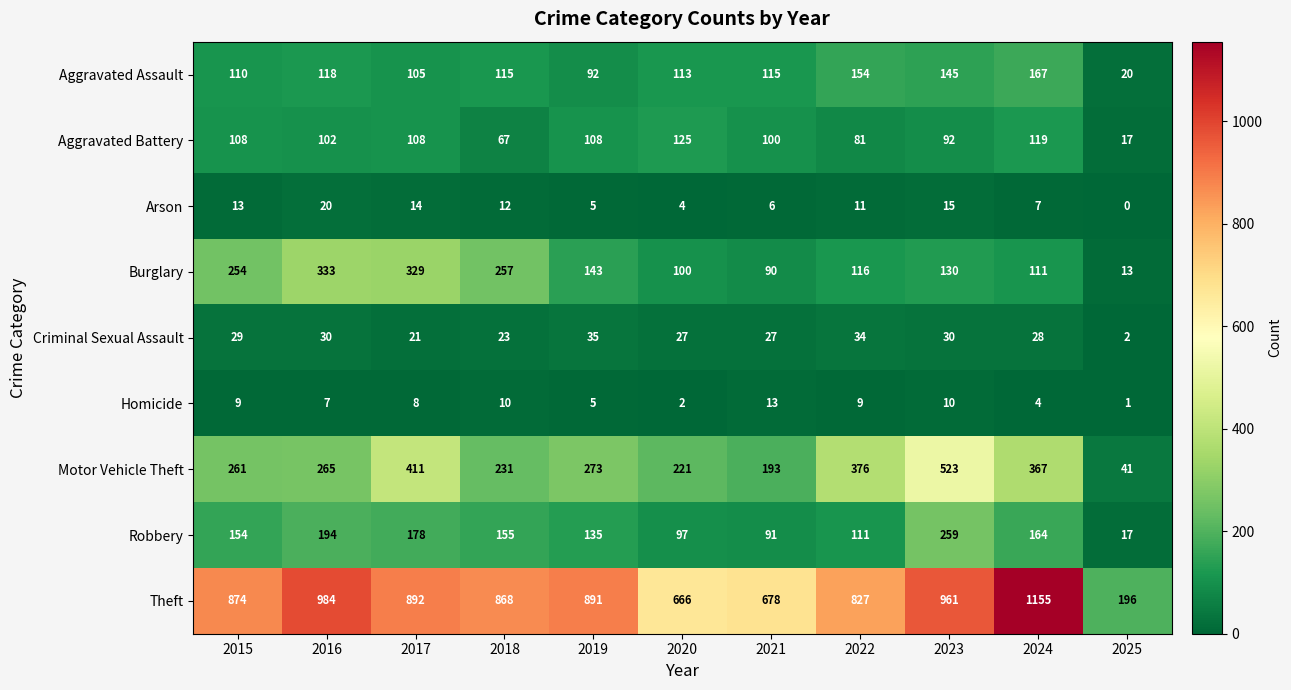

The value of Aggravated Battery at 2020 is 125. True or false?

True